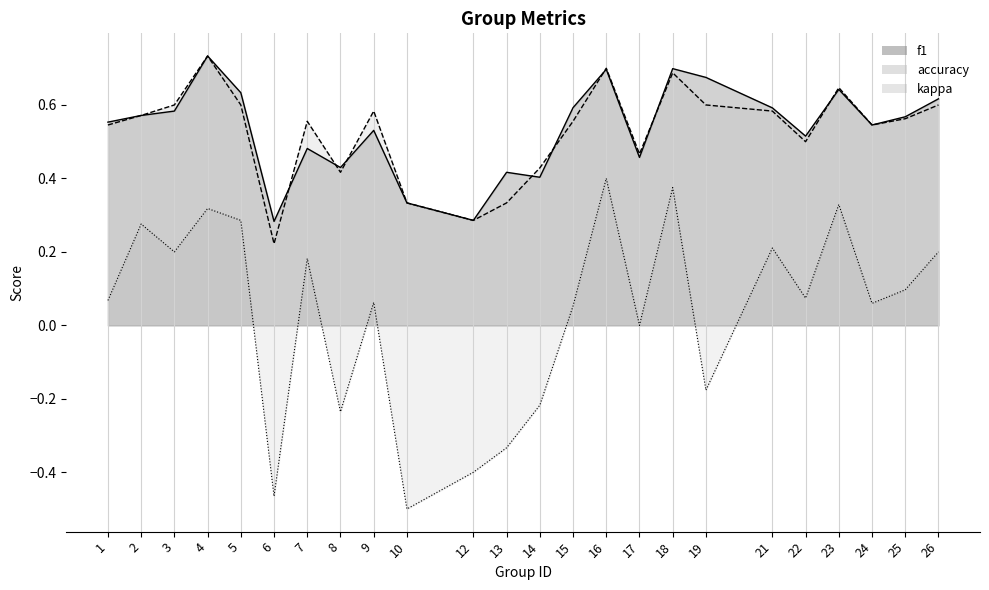

True or false: kappa and f1 cross at least once.

False